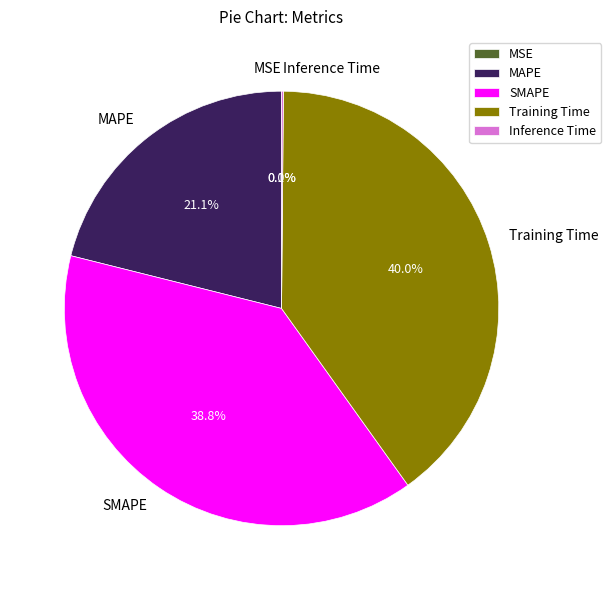

Between MAPE and Training Time, which is larger?

Training Time